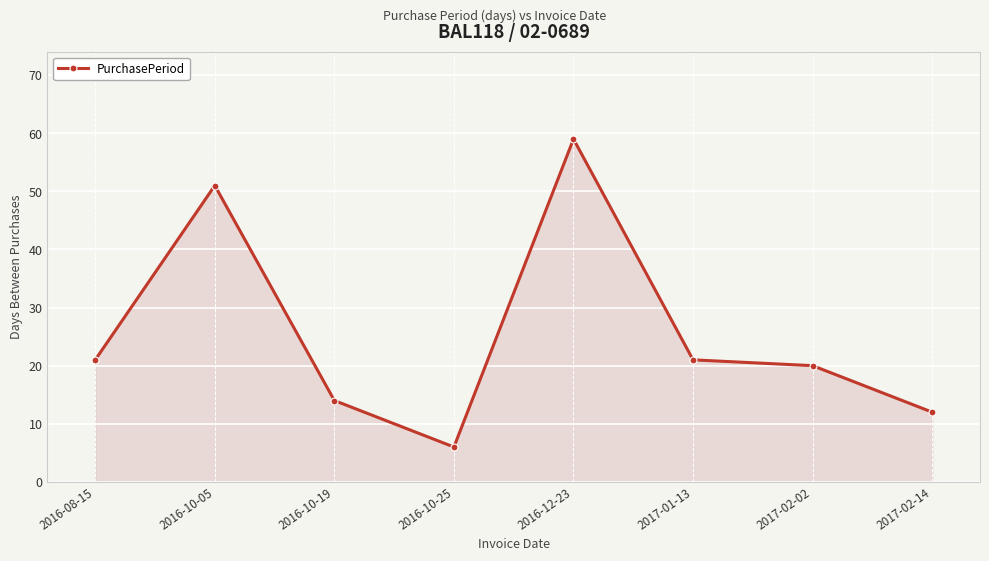

What is the sum of the values at 2017-02-14 and 2016-08-15?

33